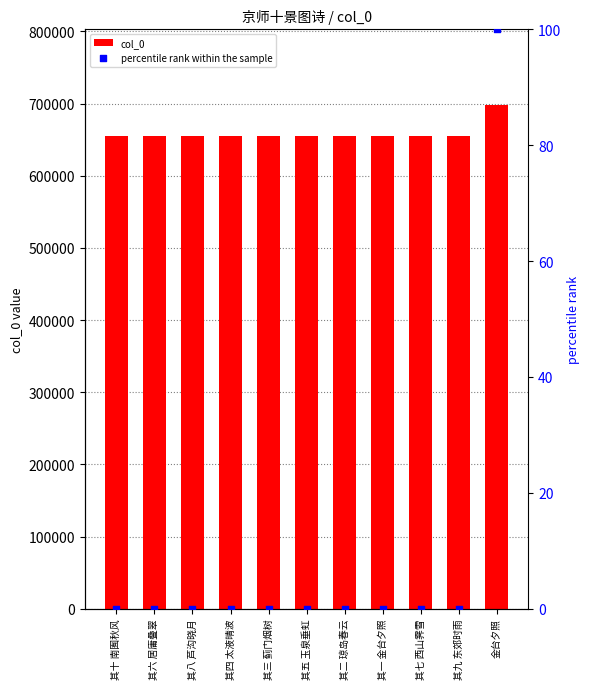

Which series has the largest total across all categories?

col_0